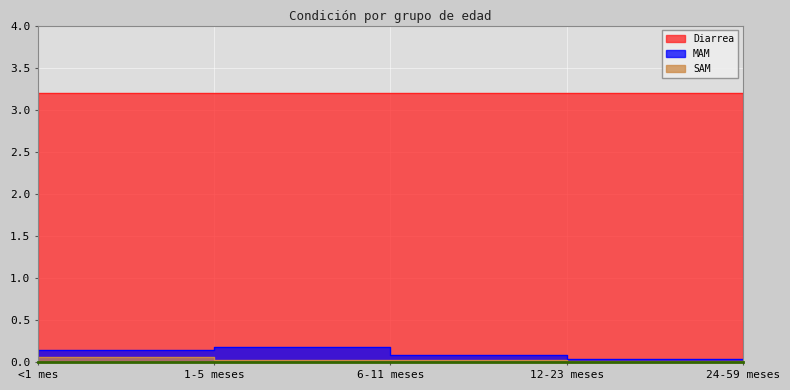

What is the sum of all MAM values?

0.6